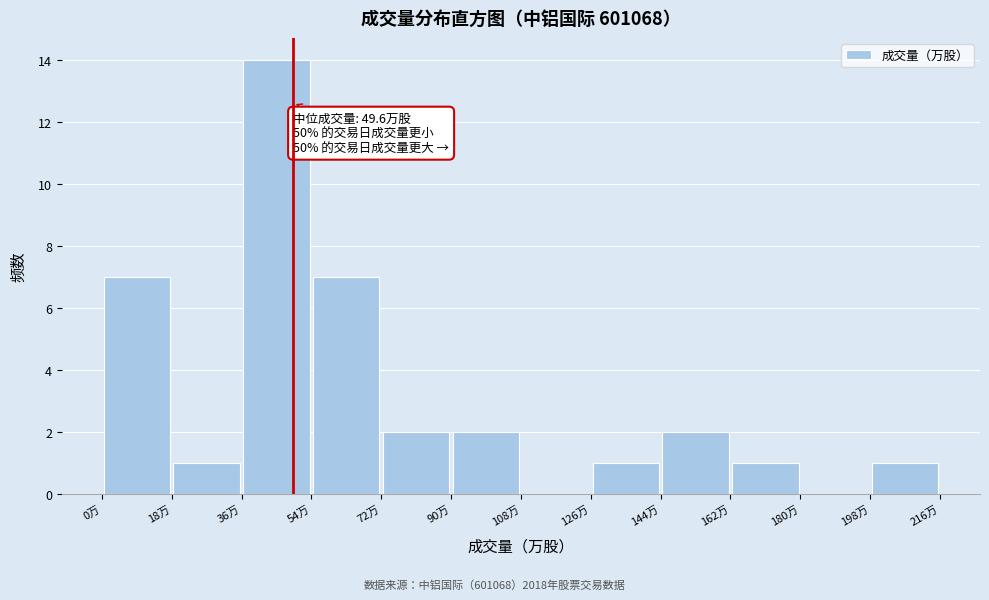

Which range on the x-axis has the tallest bar?

36 to 54